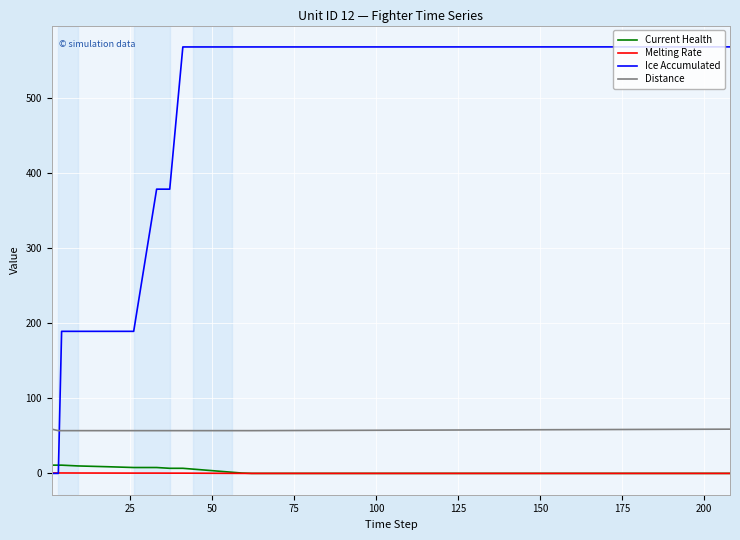

True or false: Distance and Melting Rate cross at least once.

False